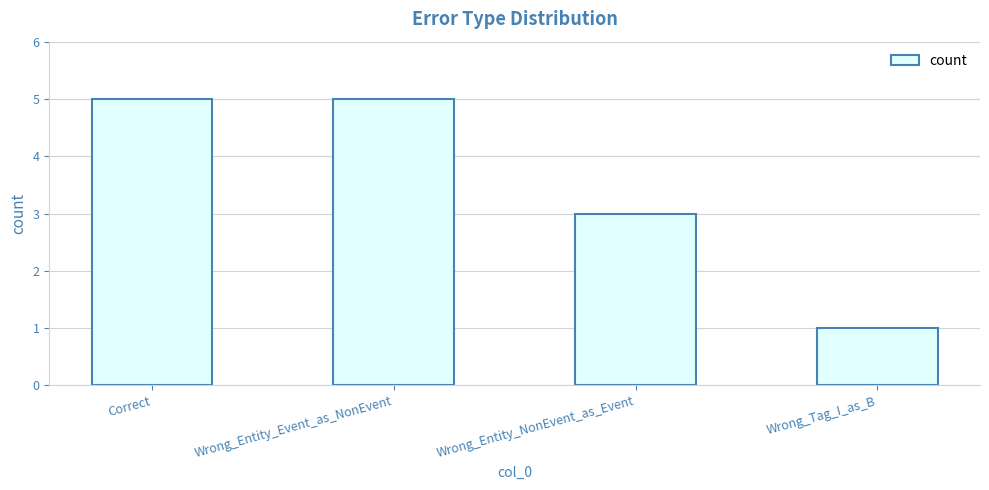

What is the greatest value displayed?

5